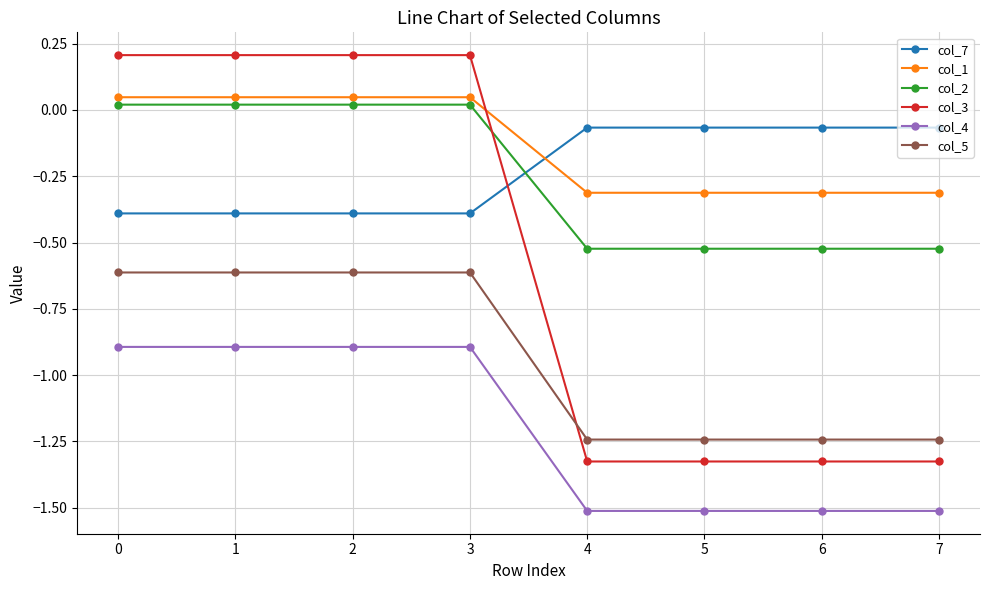

How many lines are shown in the chart?

6